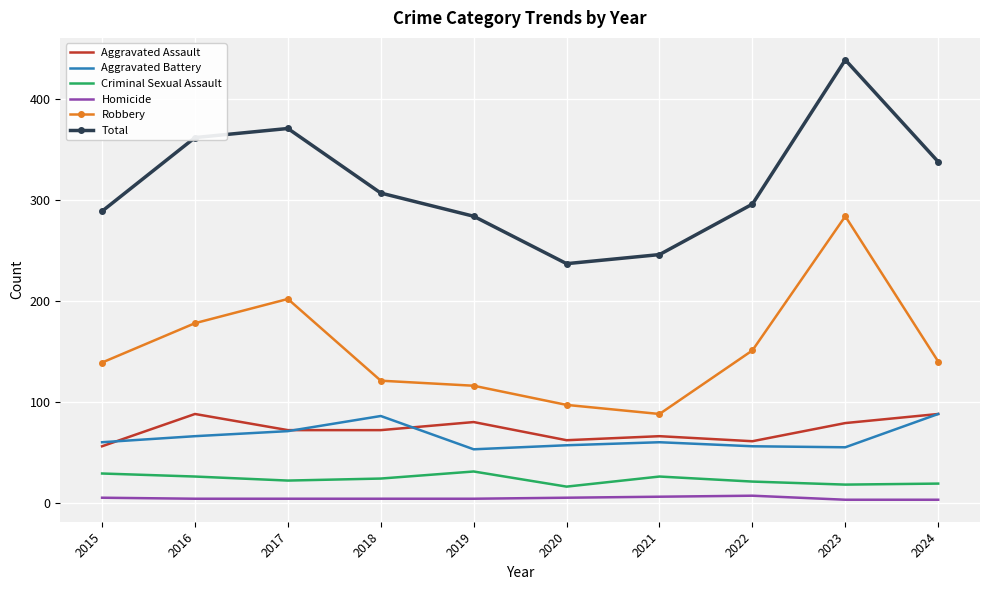

What is the spread (max minus min) of values at 2019?

280